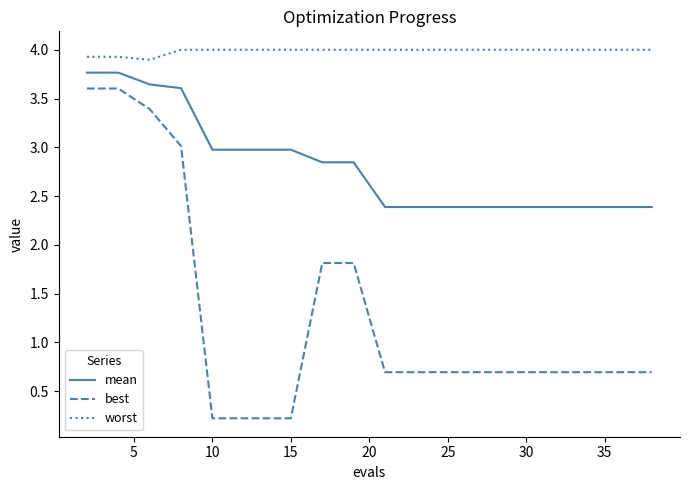

Count the number of data series in this chart.

3